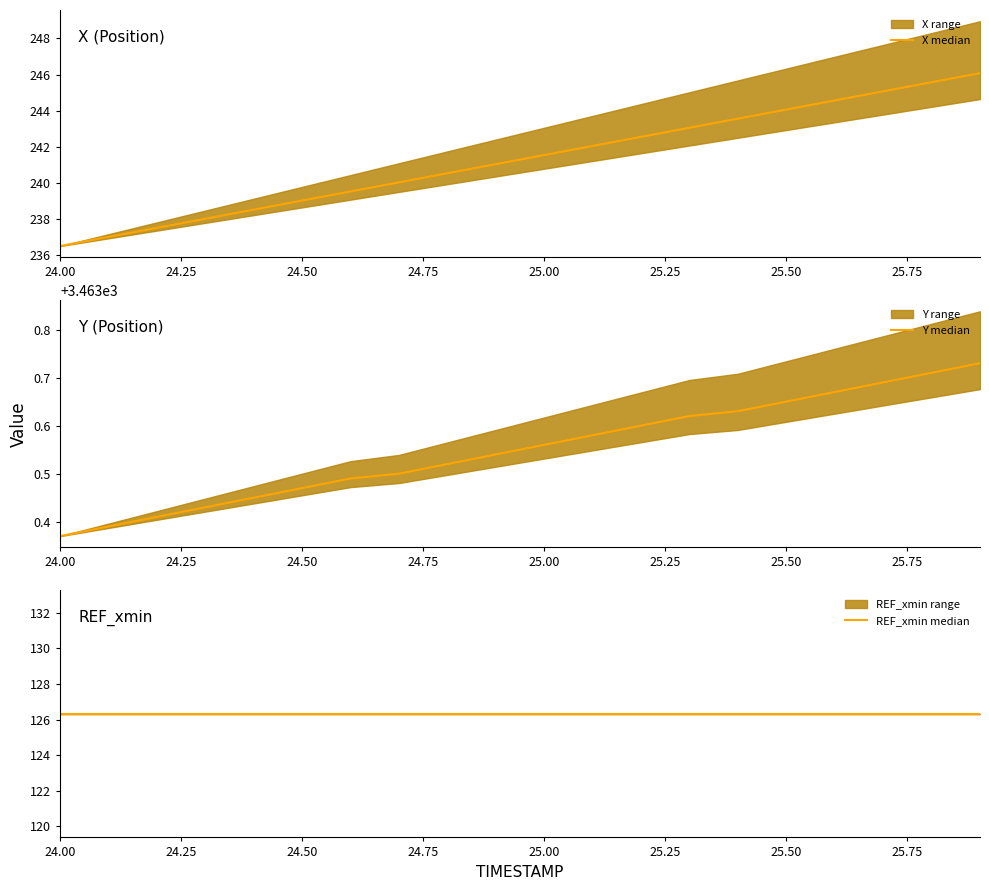

True or false: Y median and REF_xmin median intersect in this chart.

False